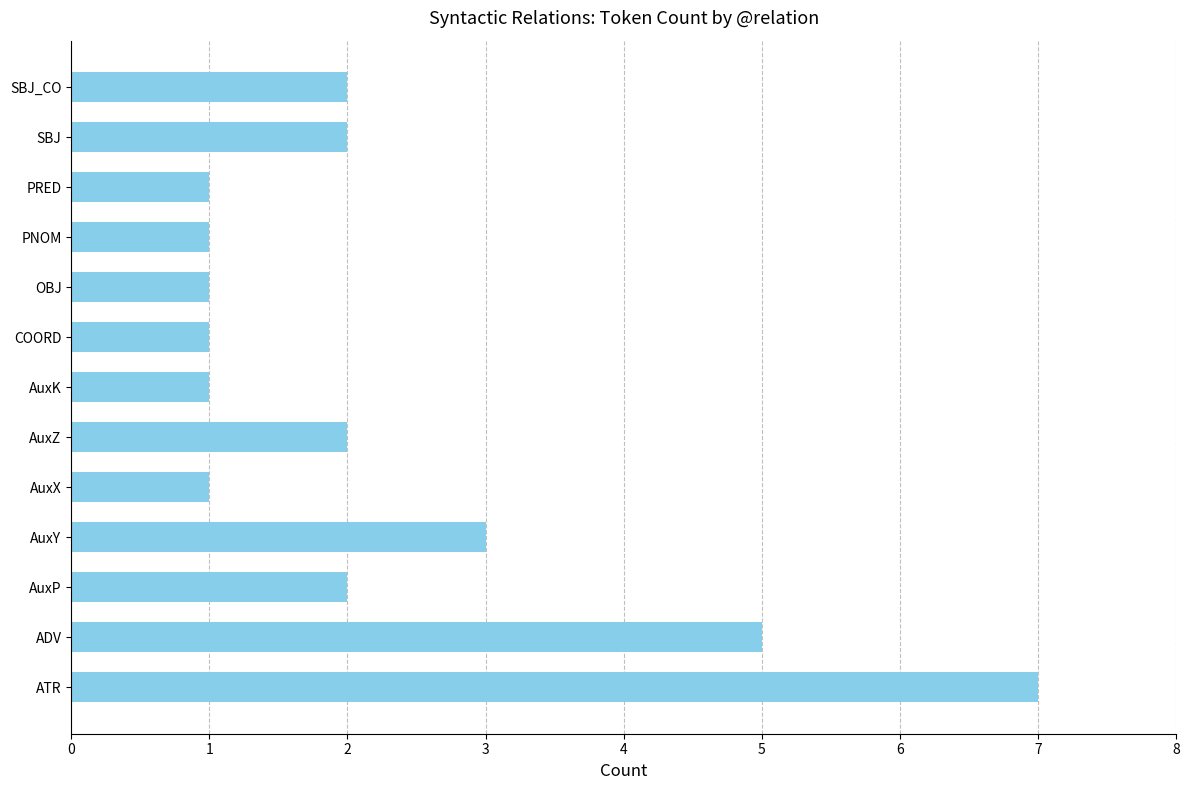

Which has a higher value, ADV or OBJ?

ADV